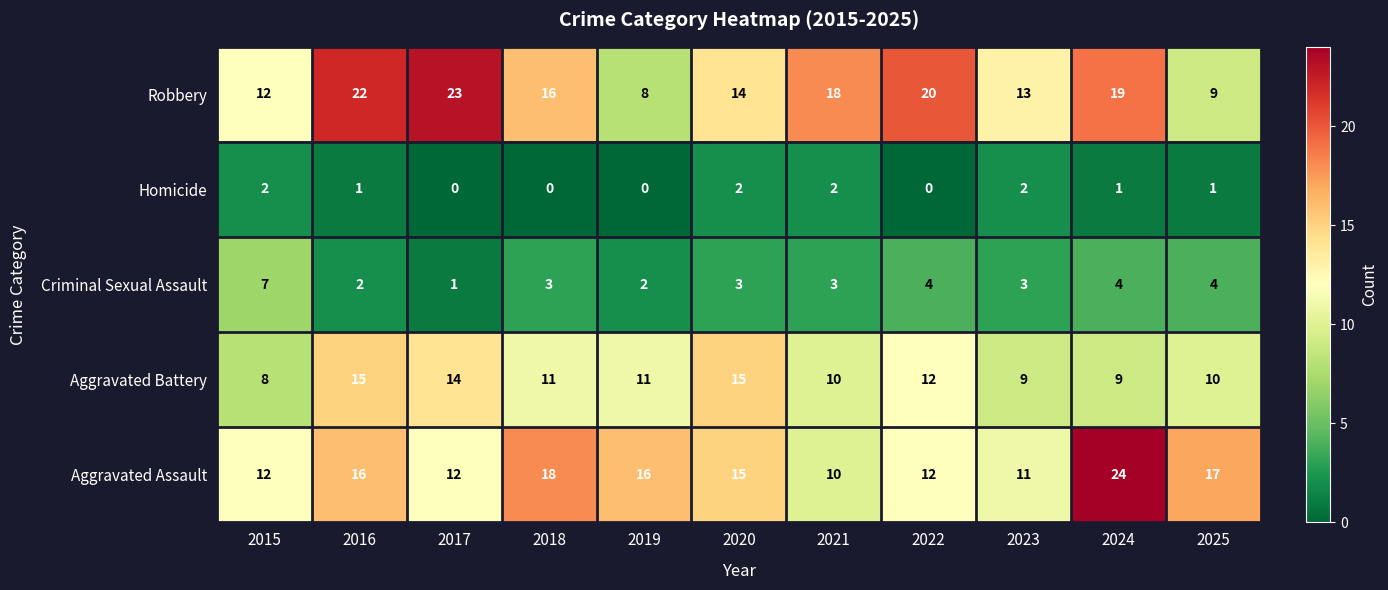

The value of Aggravated Assault at 2025 is 4. True or false?

False